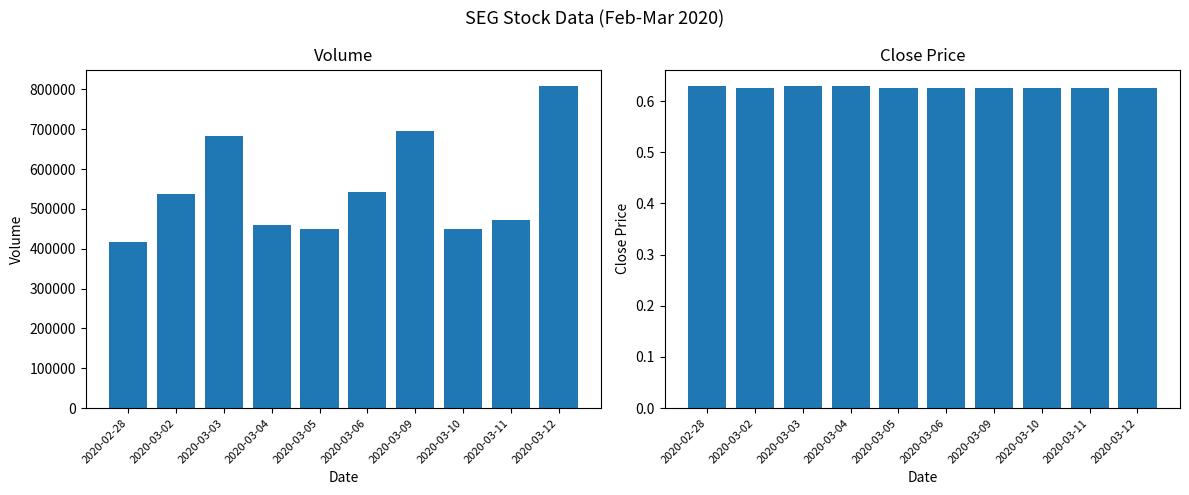

What is the label of the 5th bar from the left?

2020-03-05